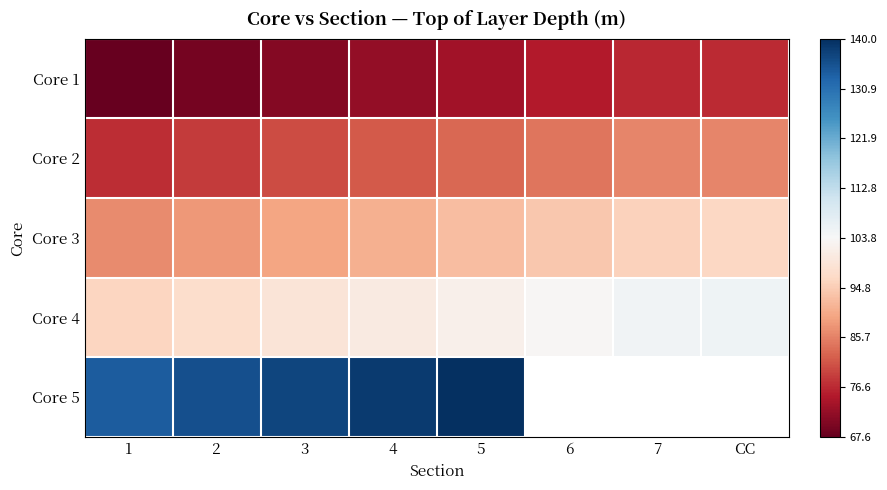

Which has a higher value, 3 or 5?

5